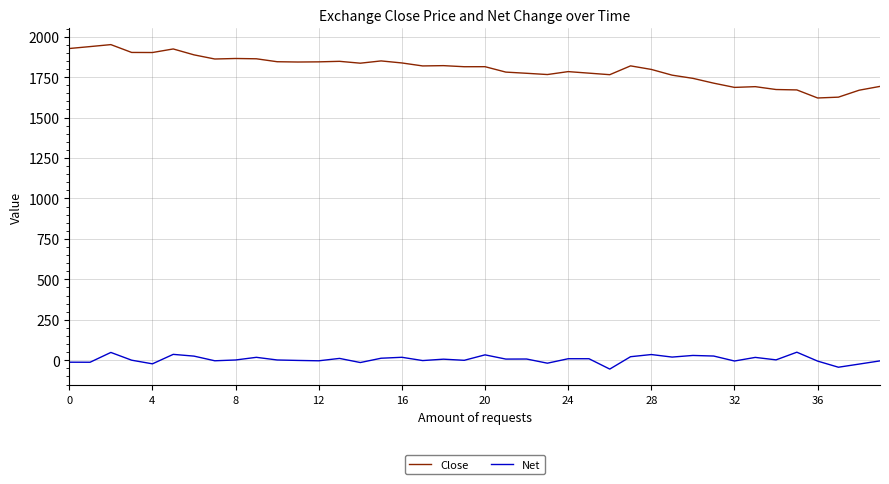

True or false: Close and Net cross at least once.

False